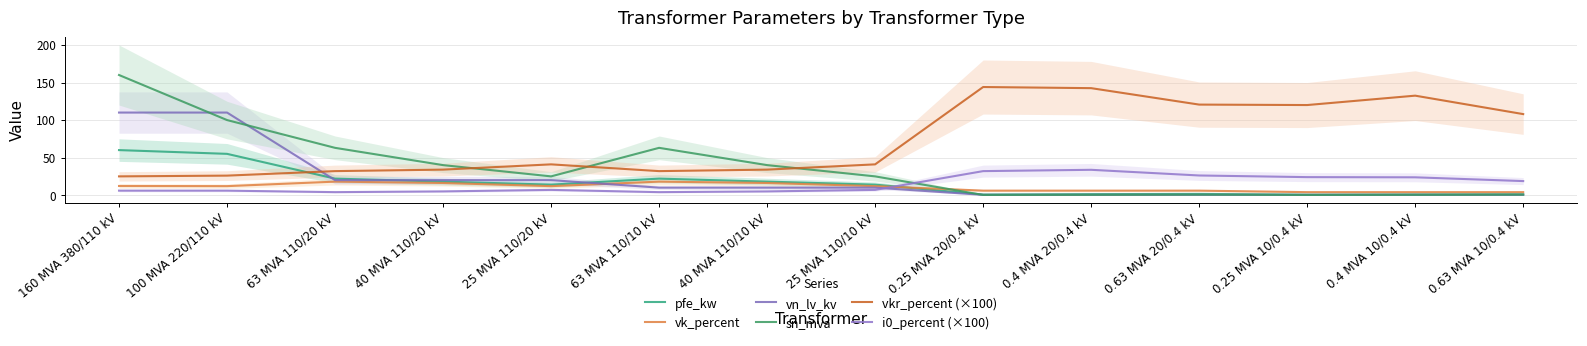

Which series has the largest total across all categories?

vkr_percent (×100)